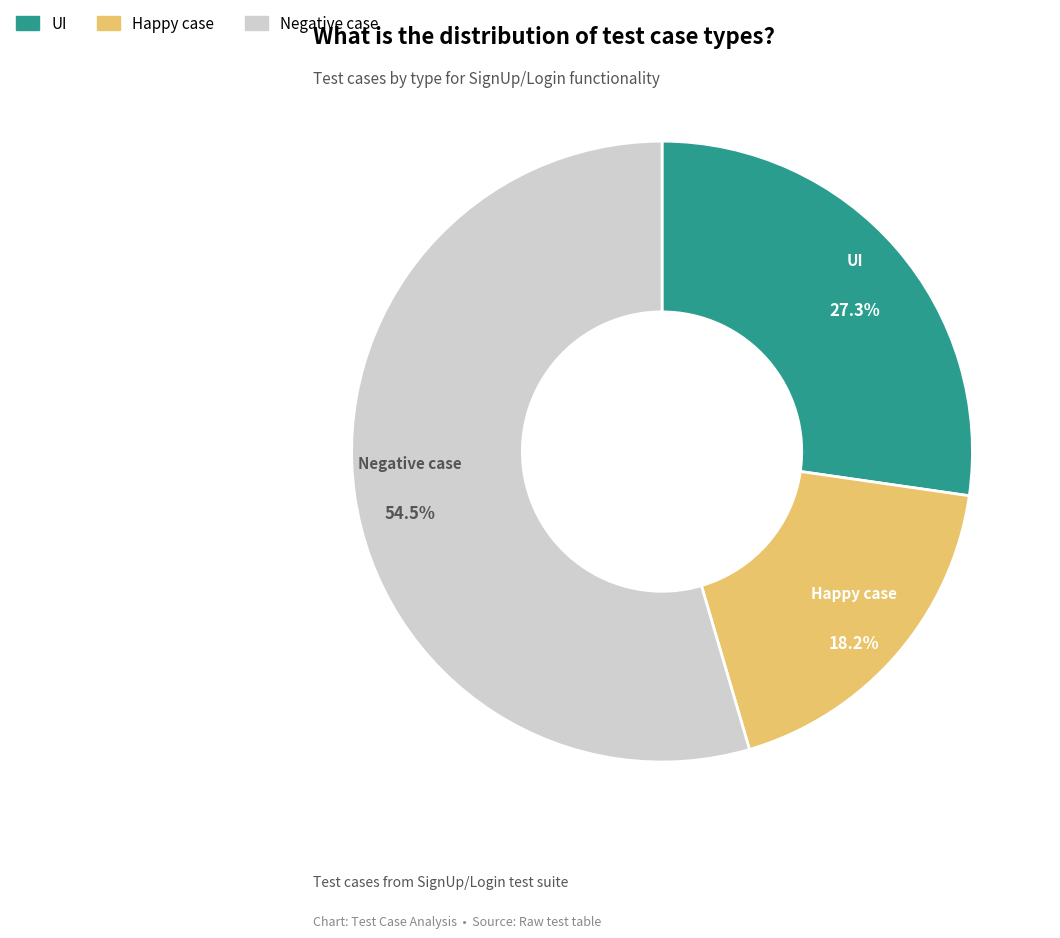

To the nearest percent, what is the difference between the largest and smallest slice percentages?

36%